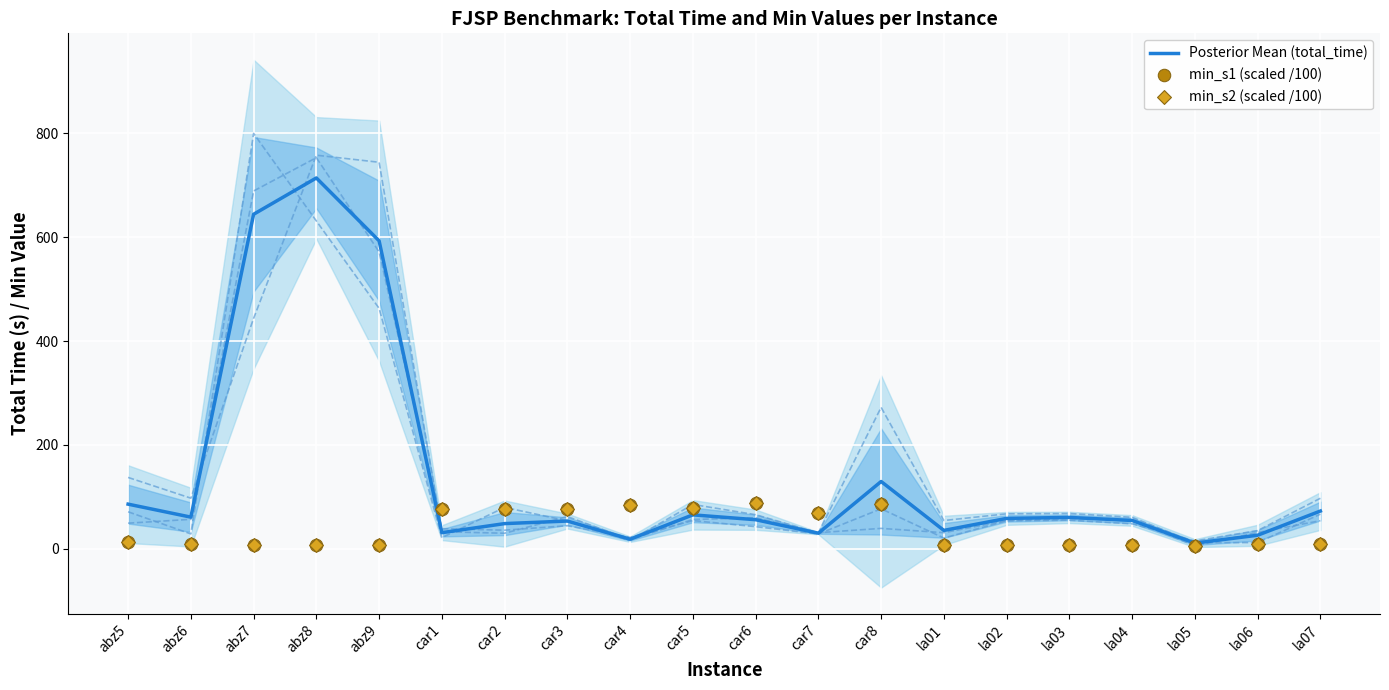

Which series has the largest total across all categories?

Posterior Mean (total_time)